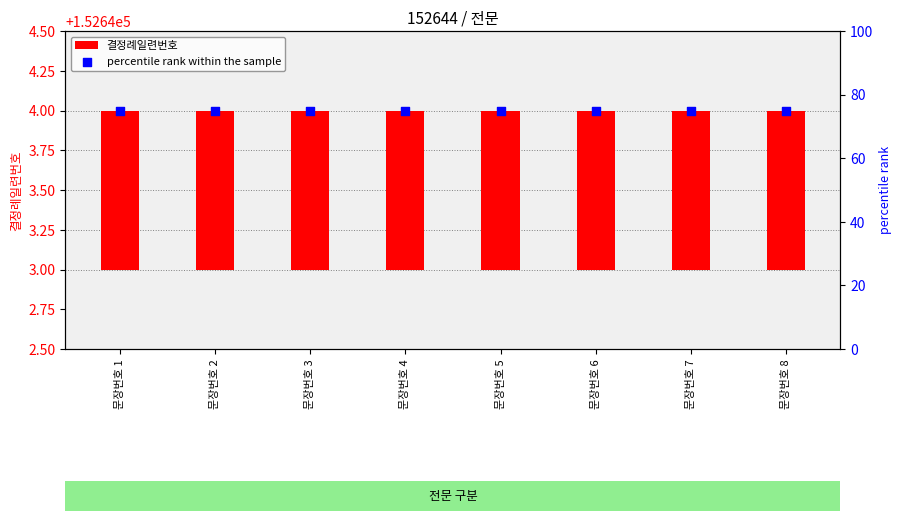

At how many categories does at least one series exceed 45?

8